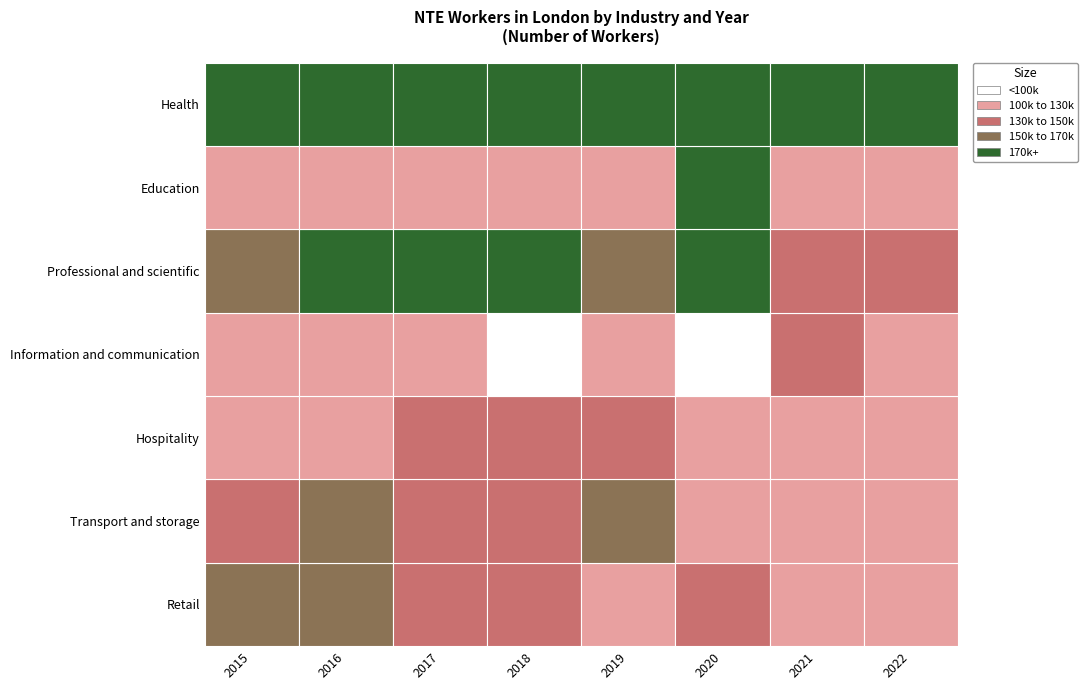

Which label corresponds to the smallest value in the chart?

2018